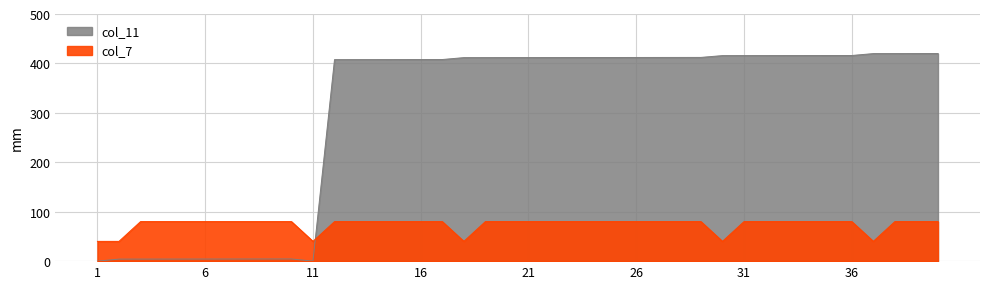

What is the sum of the col_11 values at 7 and 39?

424.2